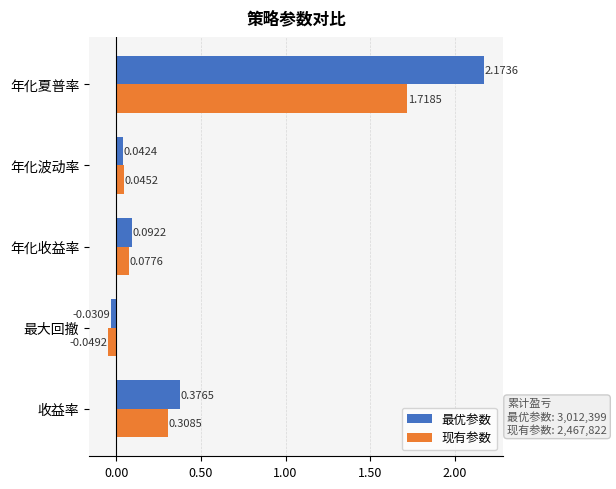

What is the difference between the maximum and minimum values in the 现有参数 series?

1.8